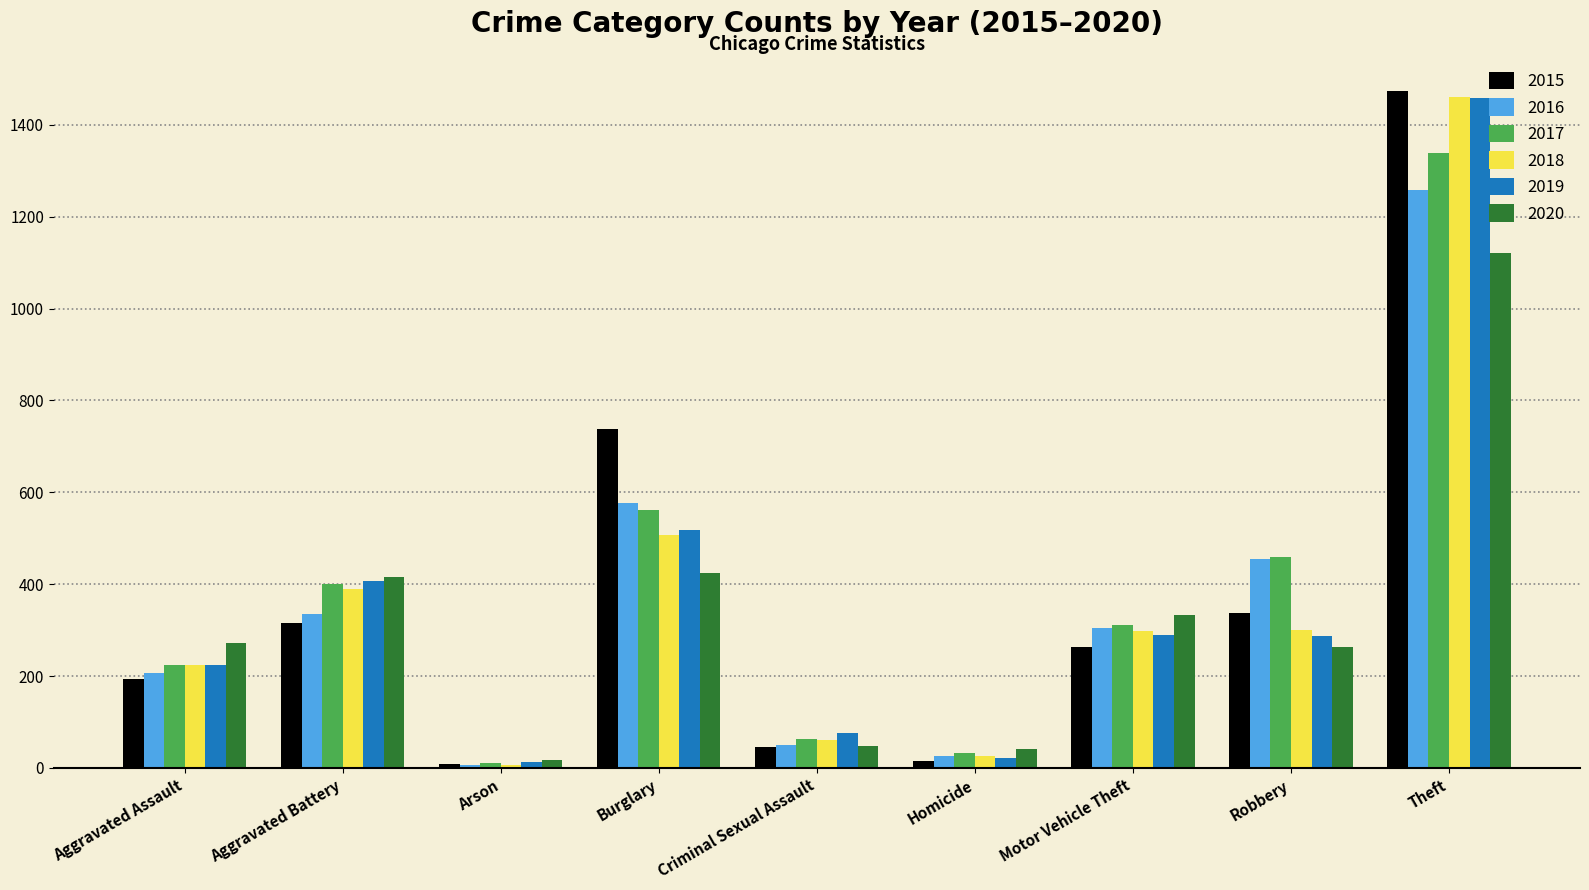

How many bars are there in each group?

6